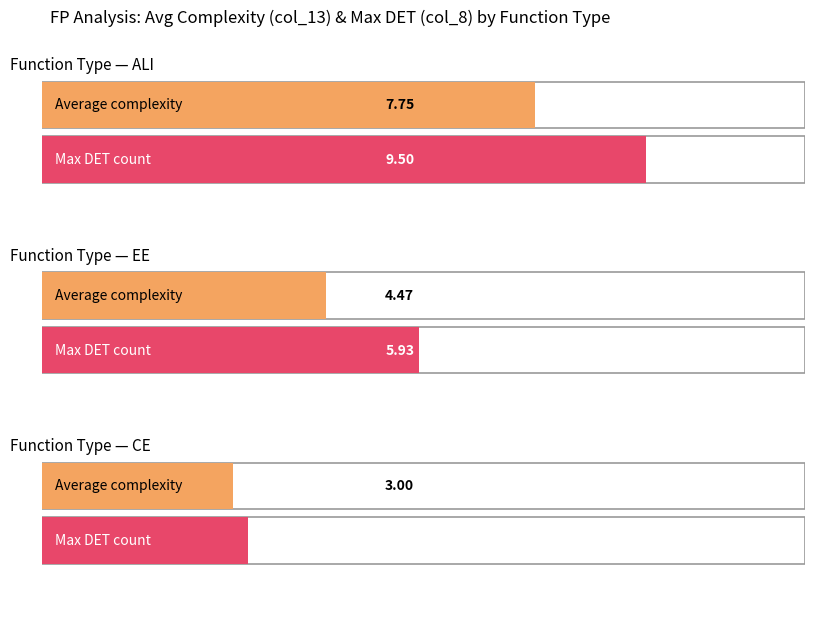

How many bars are there in each group?

2